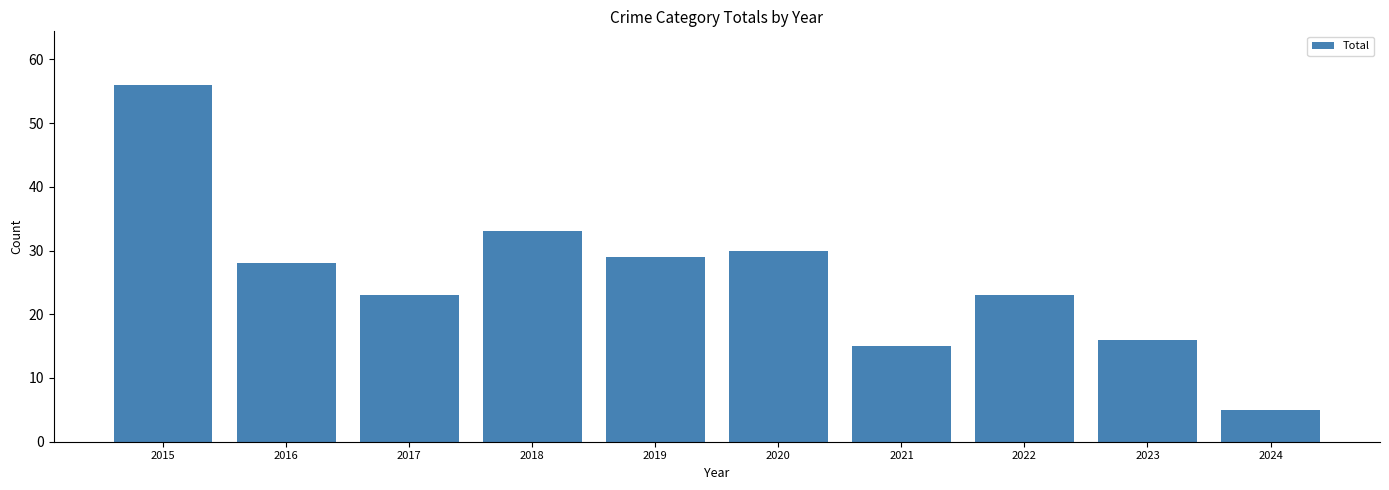

What is the average value?

26